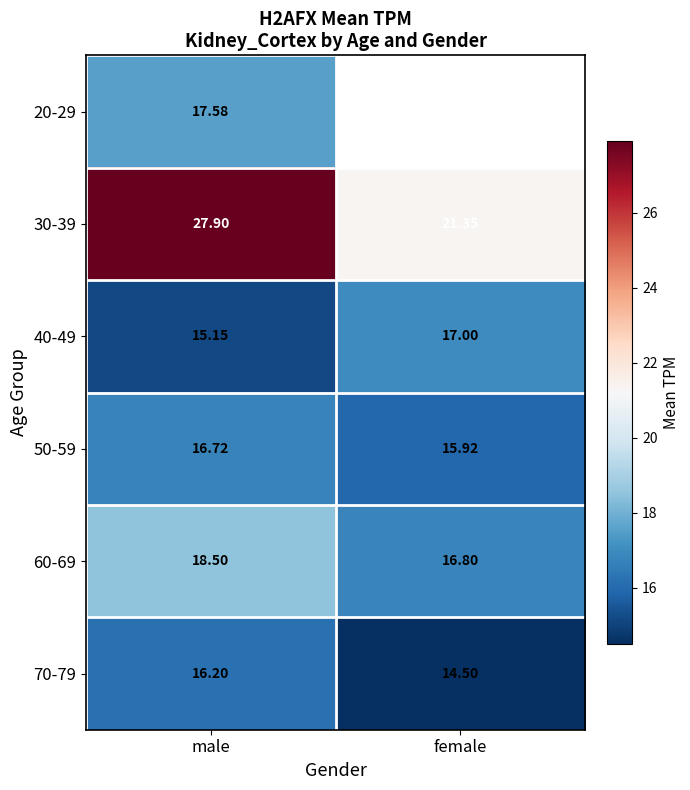

Rank the categories by 70-79 value from highest to lowest.

male, female